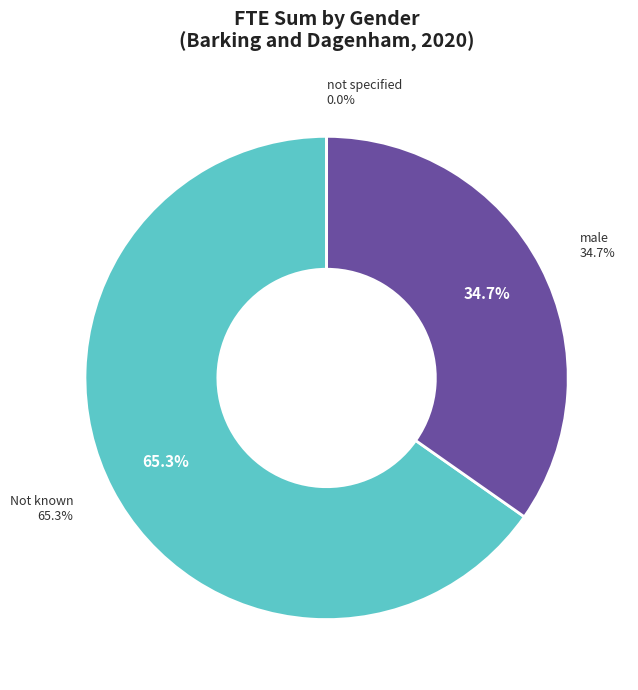

To the nearest percent, what is the average slice percentage?

33%